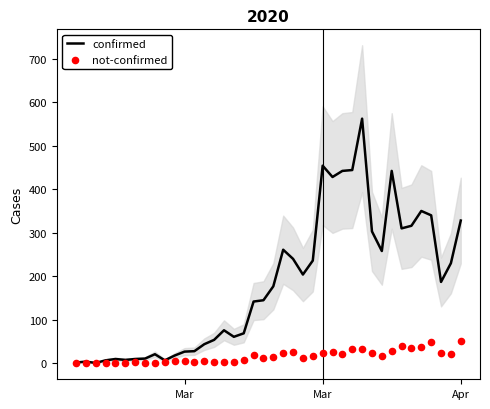

Which series reaches the minimum Y coordinate?

not-confirmed